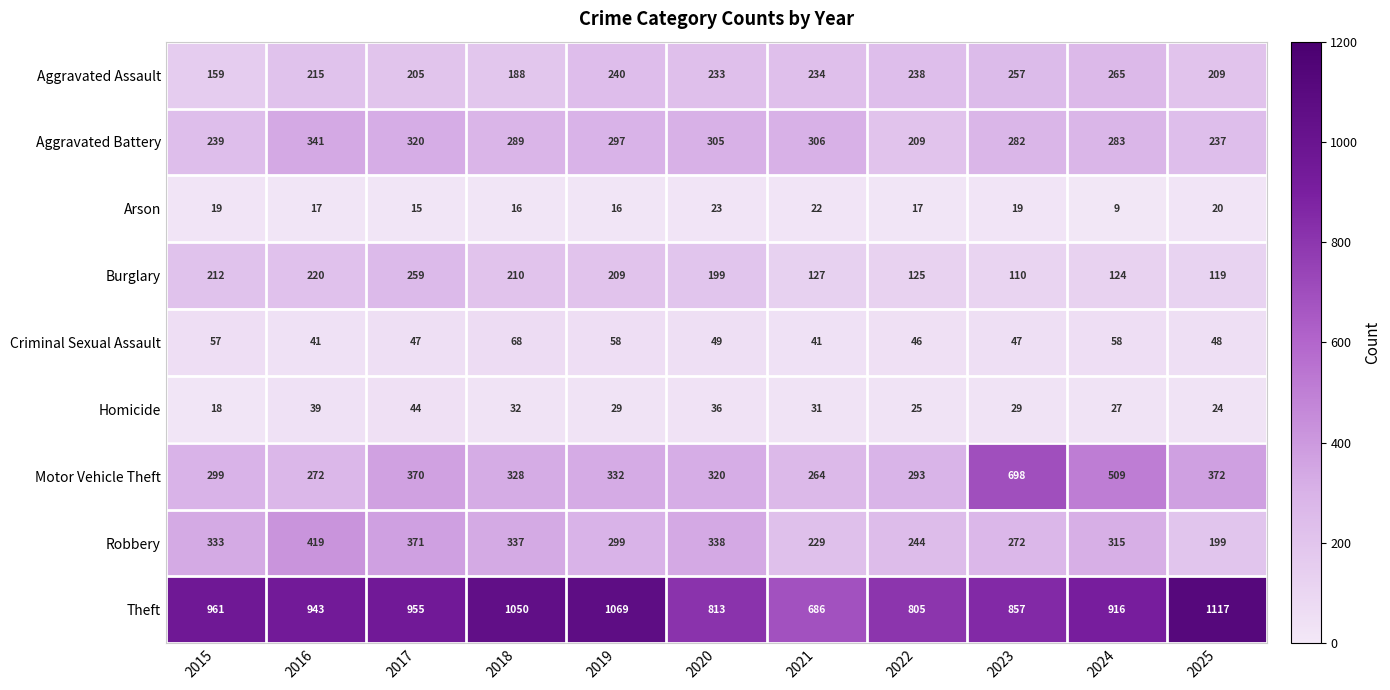

What is the difference between the highest and lowest values at 2022?

788